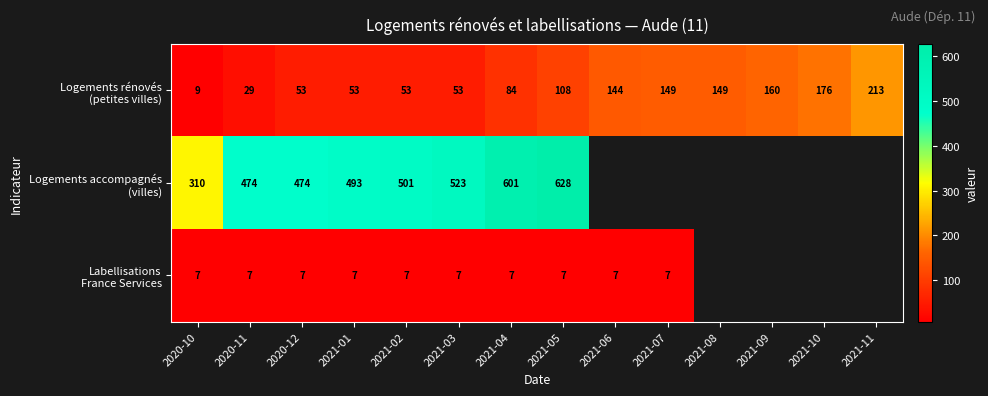

What is the total value across all series at 2021-02?

561